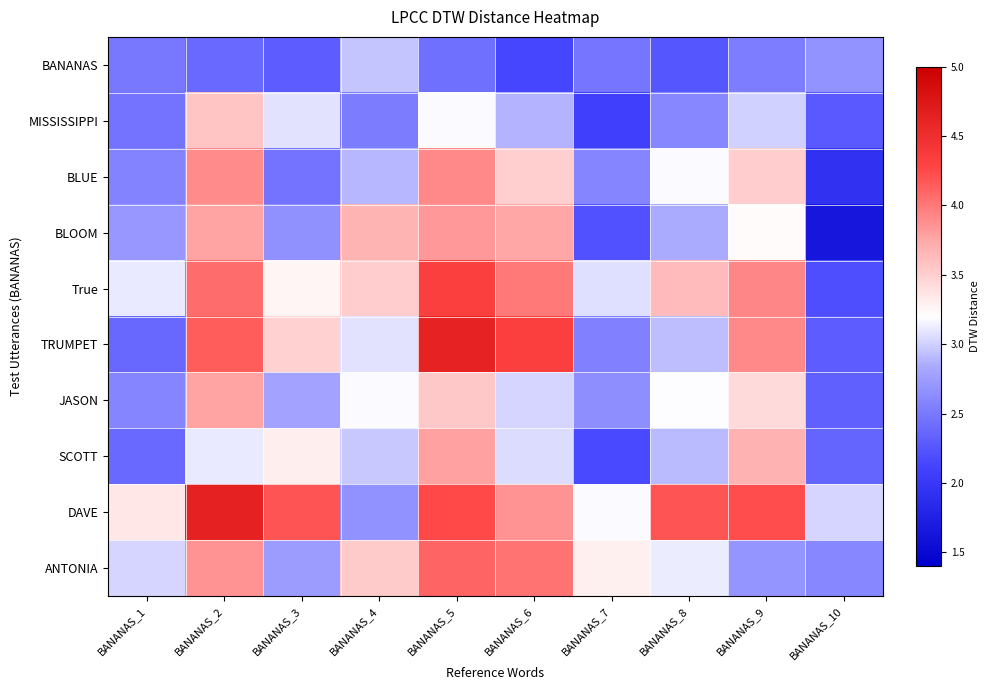

Which series has the largest range (max minus min)?

TRUMPET